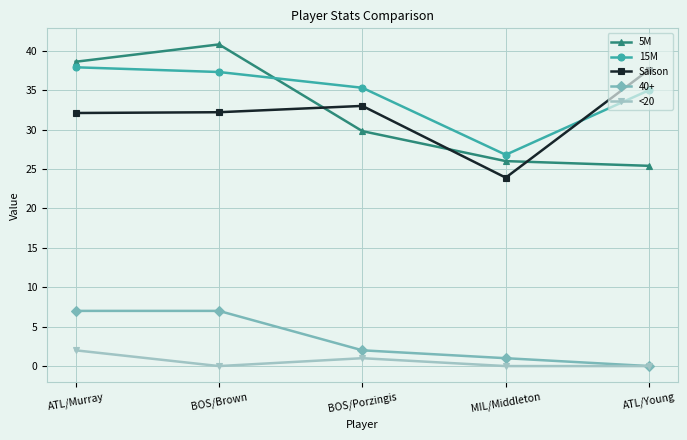

What is the approximate value of <20 at ATL/Murray?

2.0